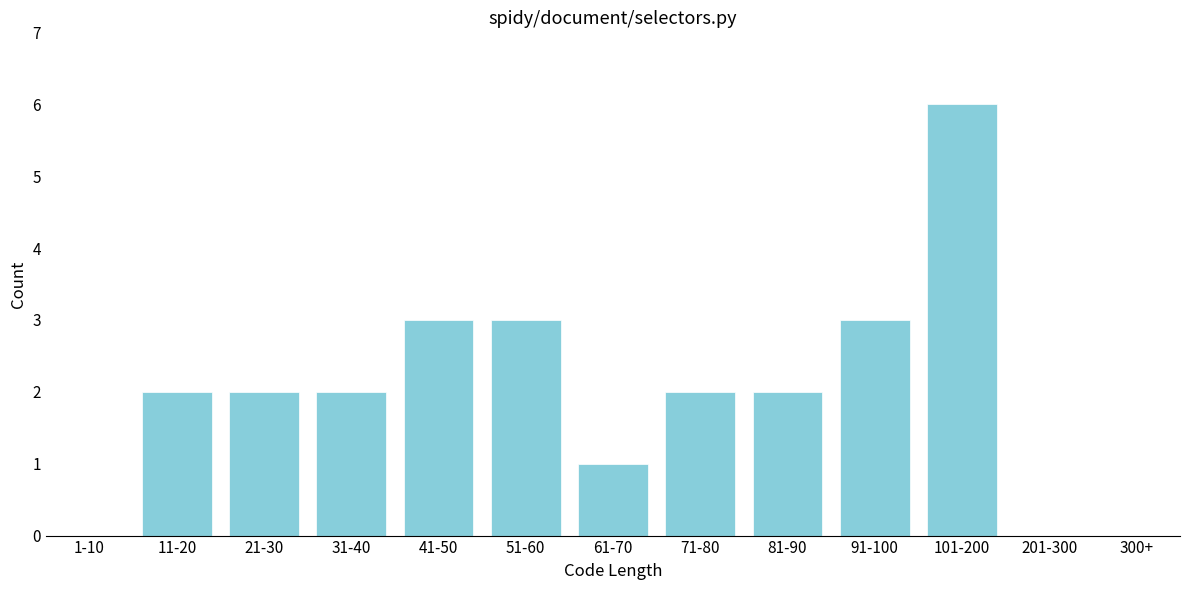

Reading left to right, transcribe all the data shown in this chart.

1-10=0	11-20=2	21-30=2	31-40=2	41-50=3	51-60=3	61-70=1	71-80=2	81-90=2	91-100=3	101-200=6	201-300=0	300+=0